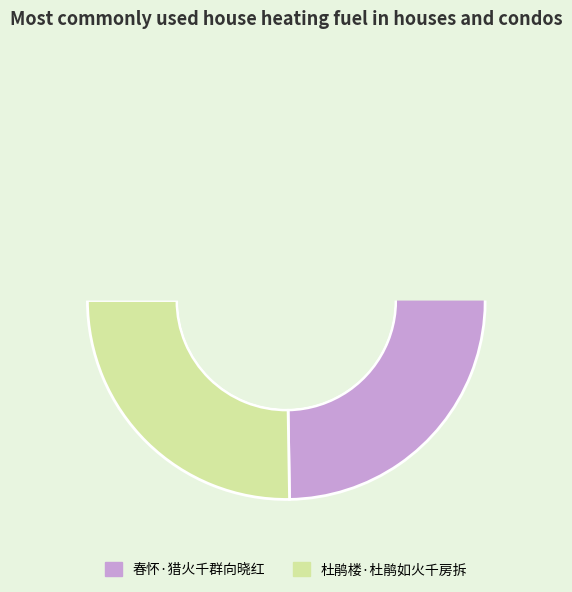

What is the smallest slice in the pie chart?

杜鹃楼·杜鹃如火千房拆